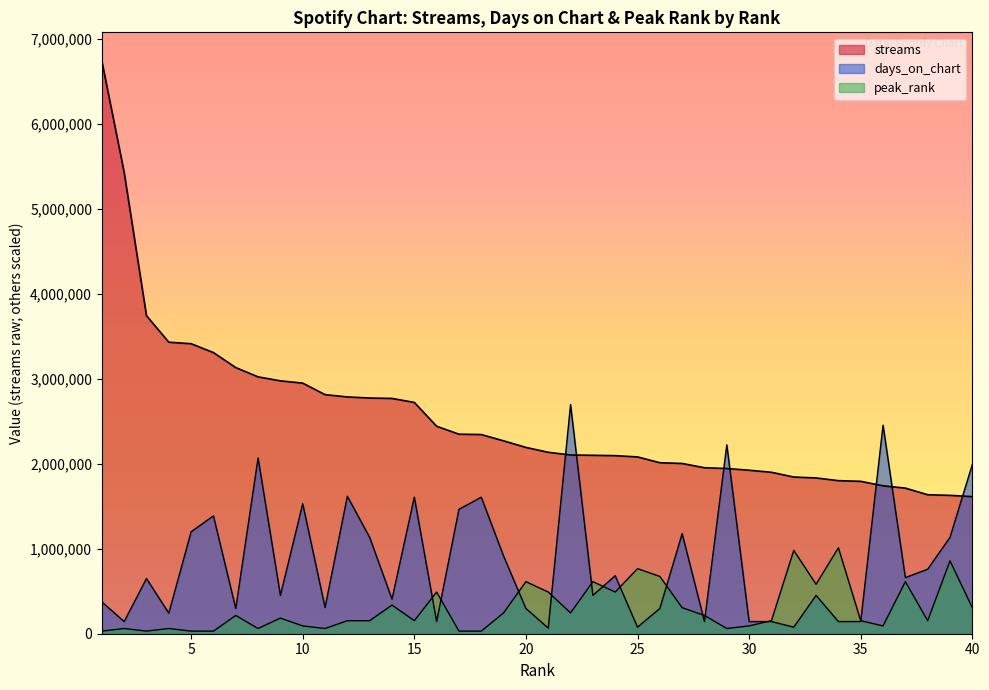

Count the number of data series in this chart.

3